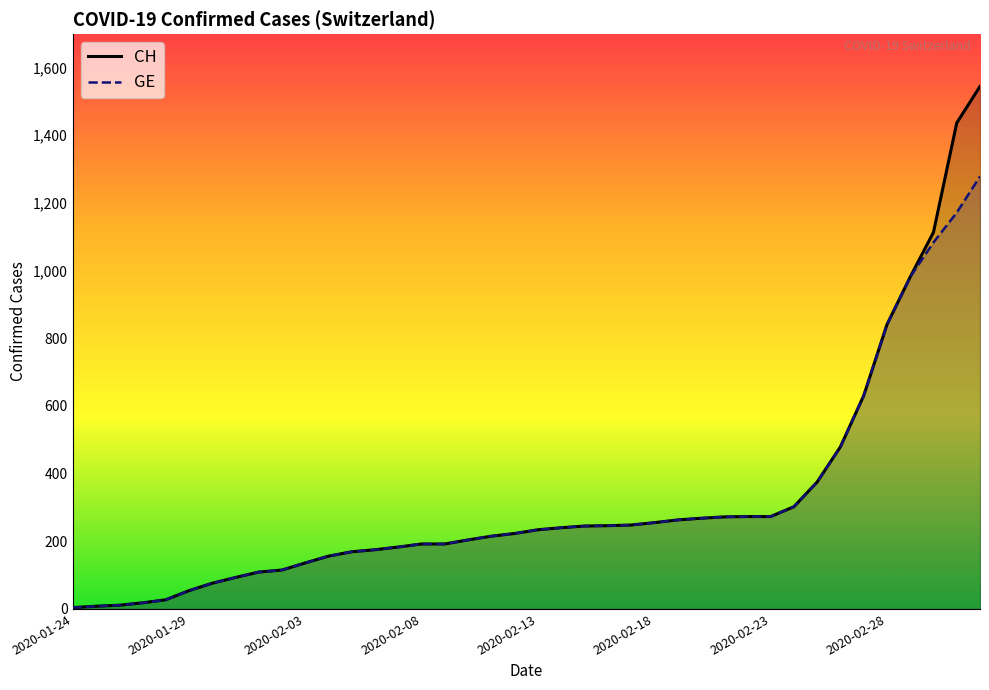

How many lines are shown in the chart?

2